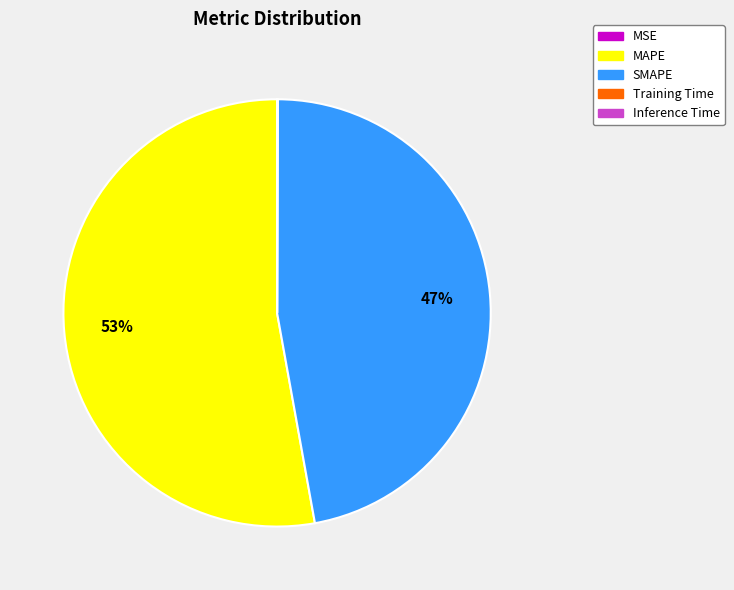

Is it true that MAPE is 53% of the pie?

True